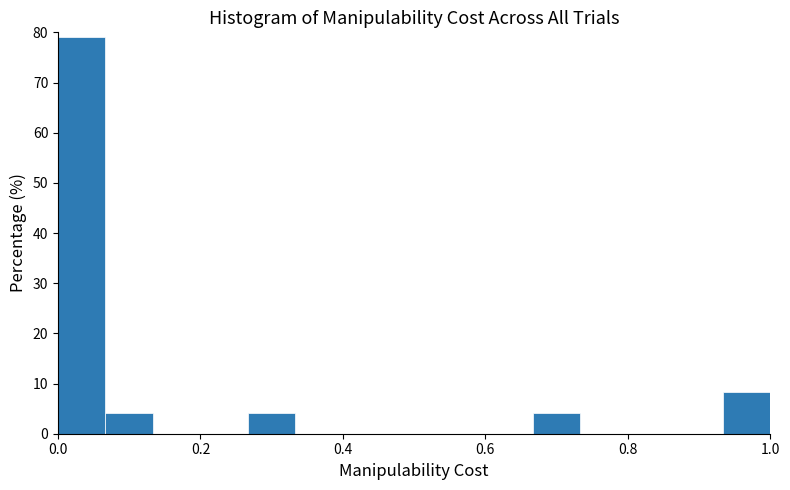

Read against the x-axis, roughly where is the centre of the tallest bar?

0.04